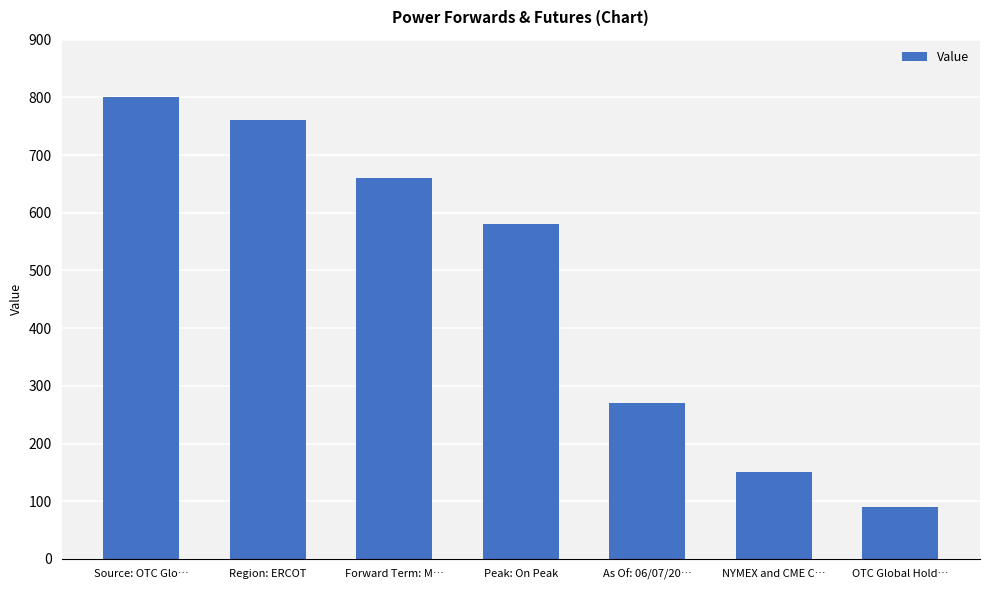

What is the smallest value displayed?

90